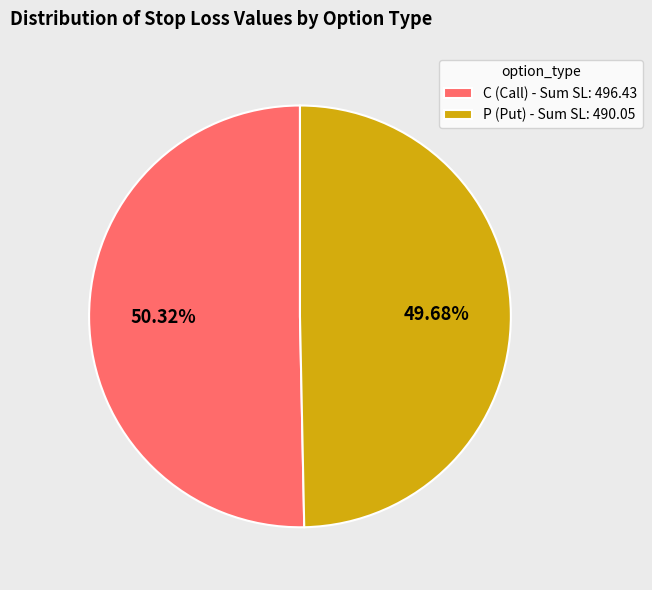

Which has a higher value, P (Put) - Sum SL: 490.05 or C (Call) - Sum SL: 496.43?

C (Call) - Sum SL: 496.43